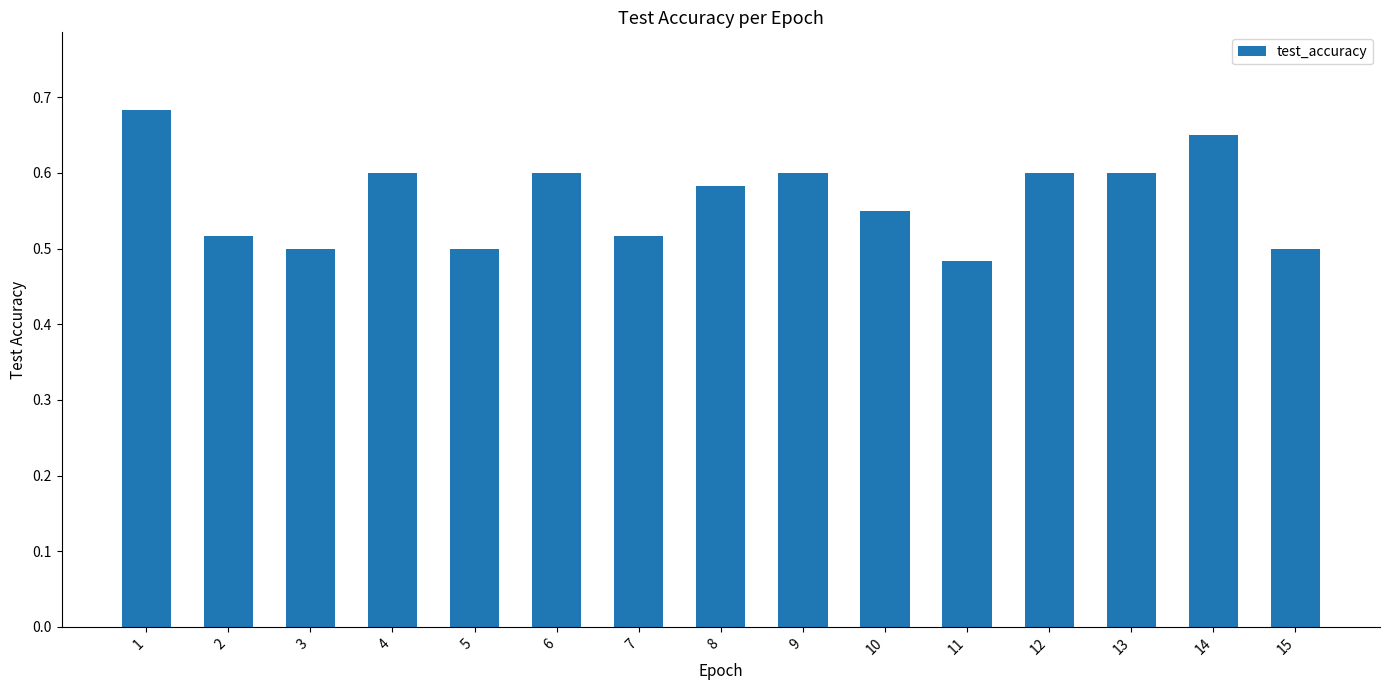

The chart shows a value of 0.5 at 11. True or false?

True